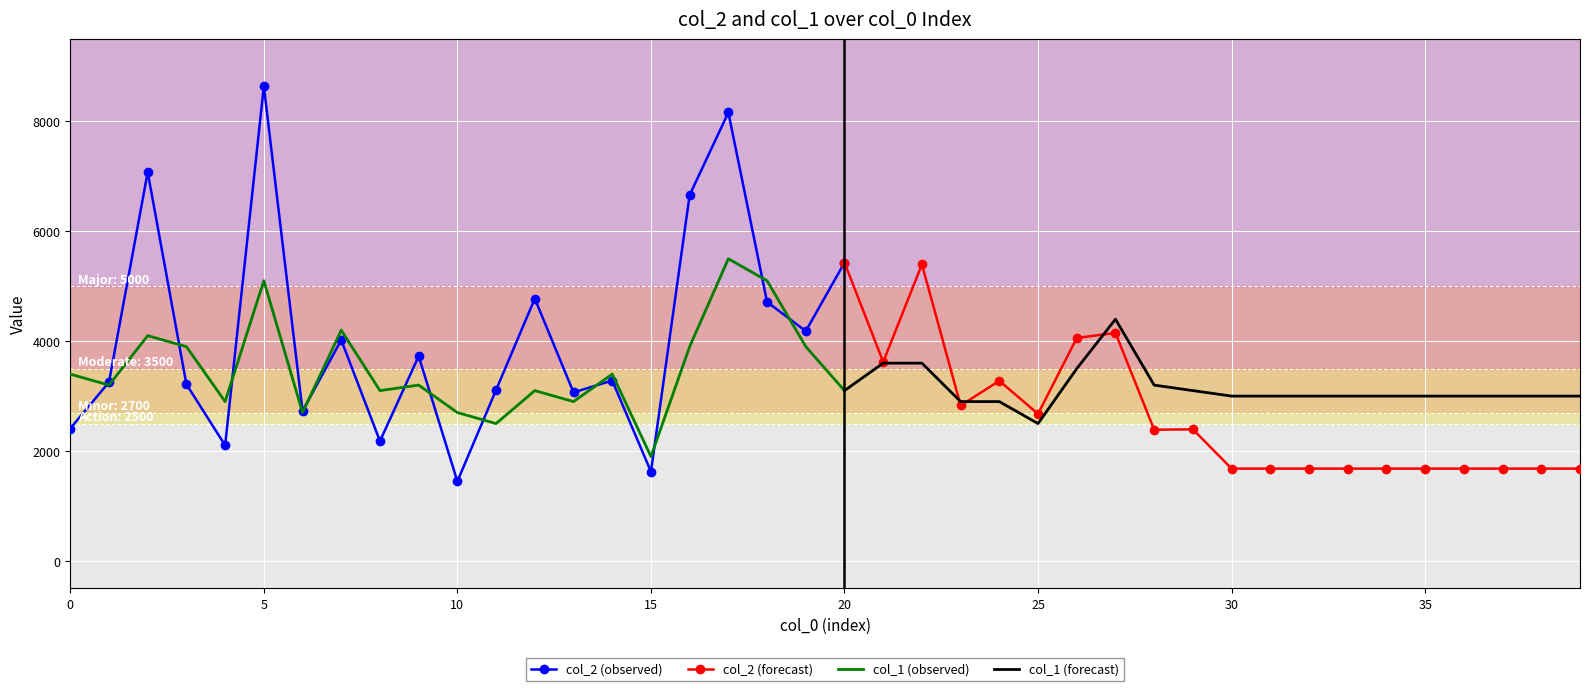

What is the maximum value for col_2 (observed)?

8641